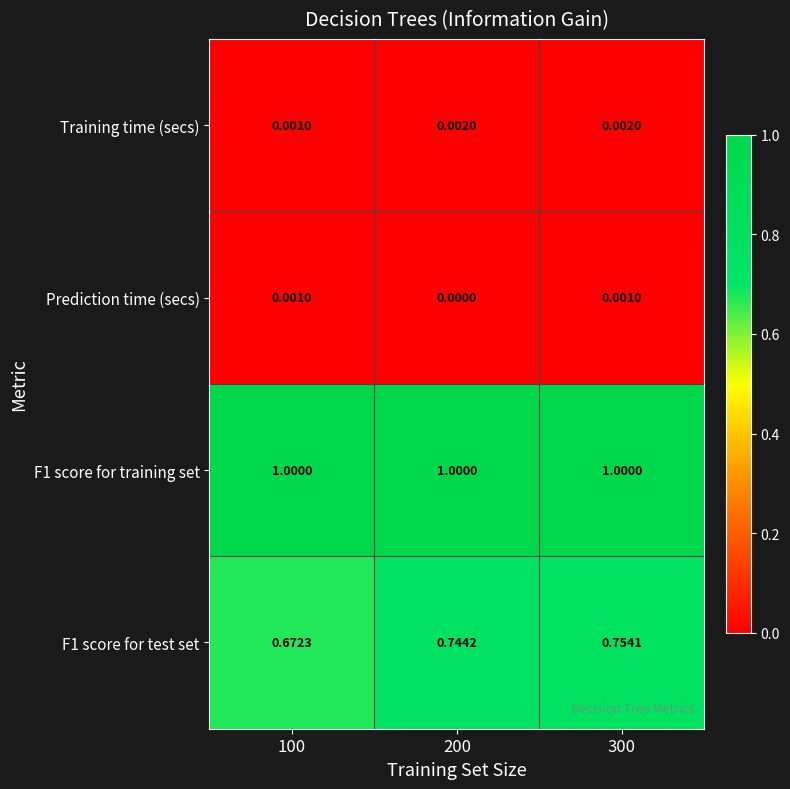

Is the value of Prediction time (secs) at 300 greater than the value of Training time (secs) at 200?

No